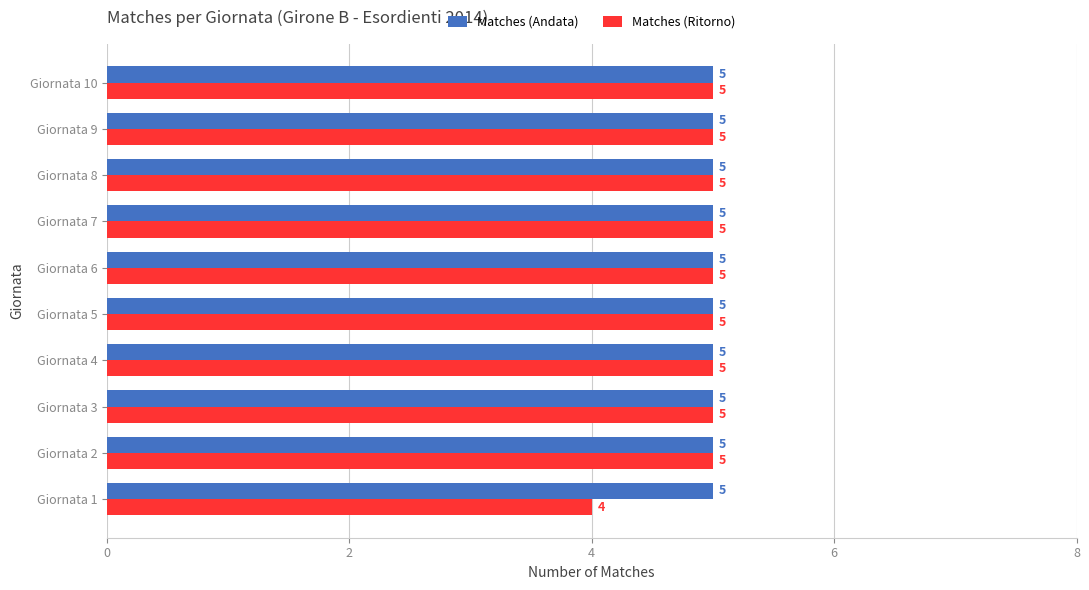

Which category has the lowest value in the Matches (Ritorno) series?

Giornata 1